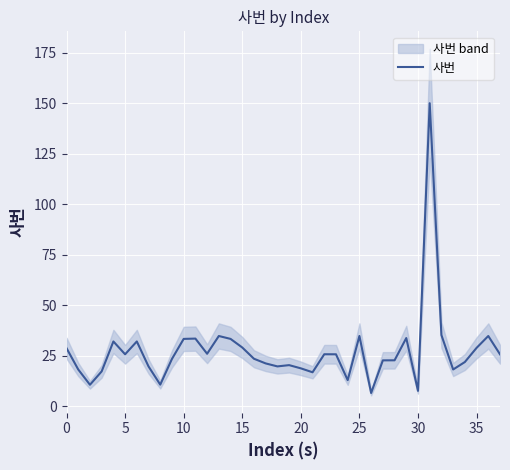

What is the maximum value for 사번?

150.0